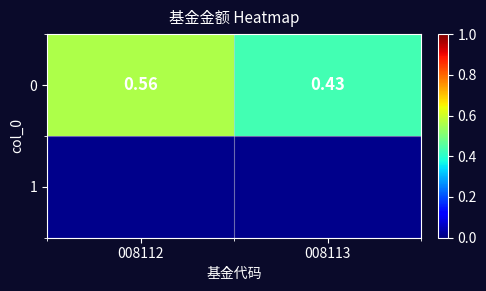

At which category does the chart reach its peak across all series?

008112